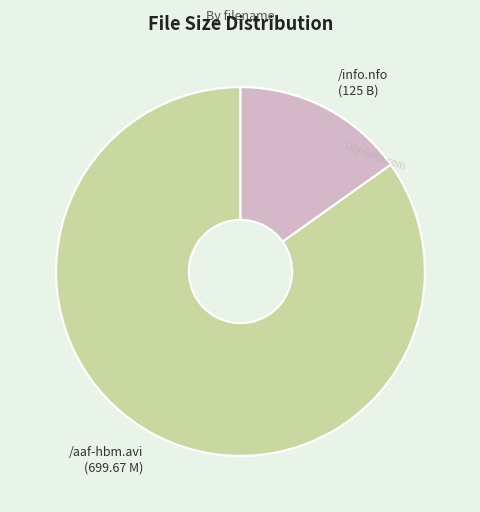

The /aaf-hbm.avi slice represents 85% of the pie. True or false?

True